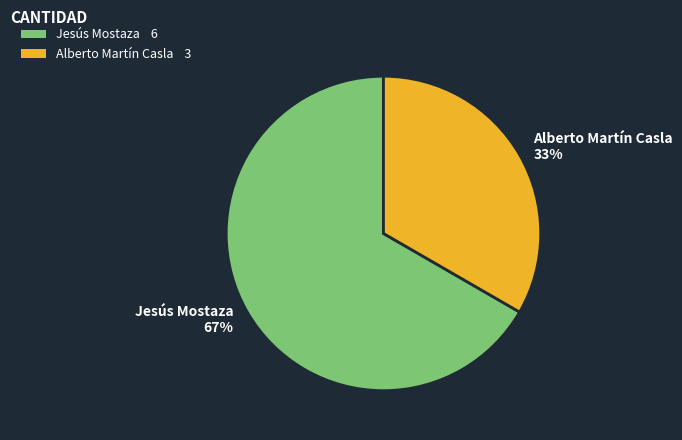

To the nearest percent, what is the combined percentage of Jesús Mostaza and Alberto Martín Casla?

100%